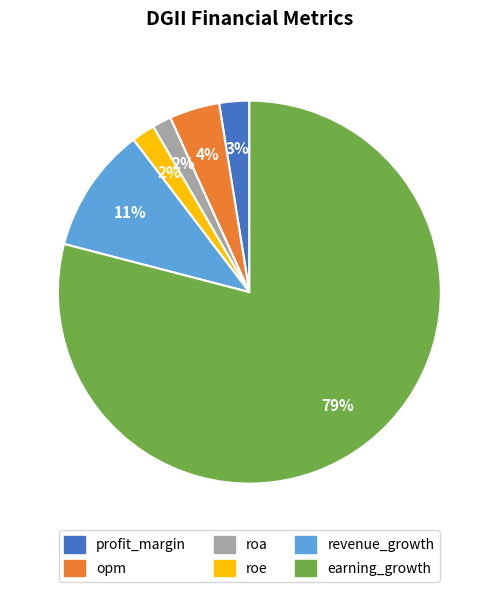

Count the number of slices in the pie.

6